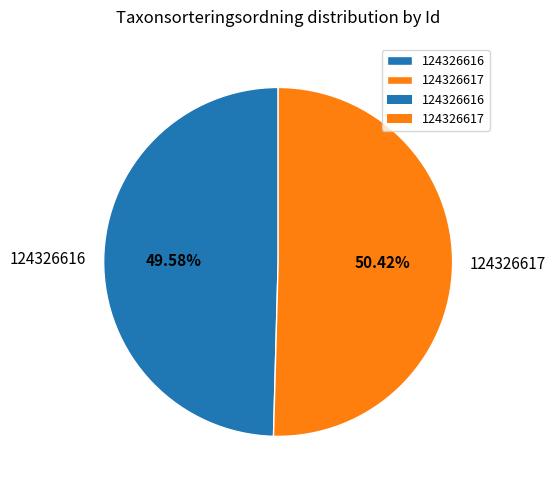

What percentage is NOT represented by 124326616?

50.4%